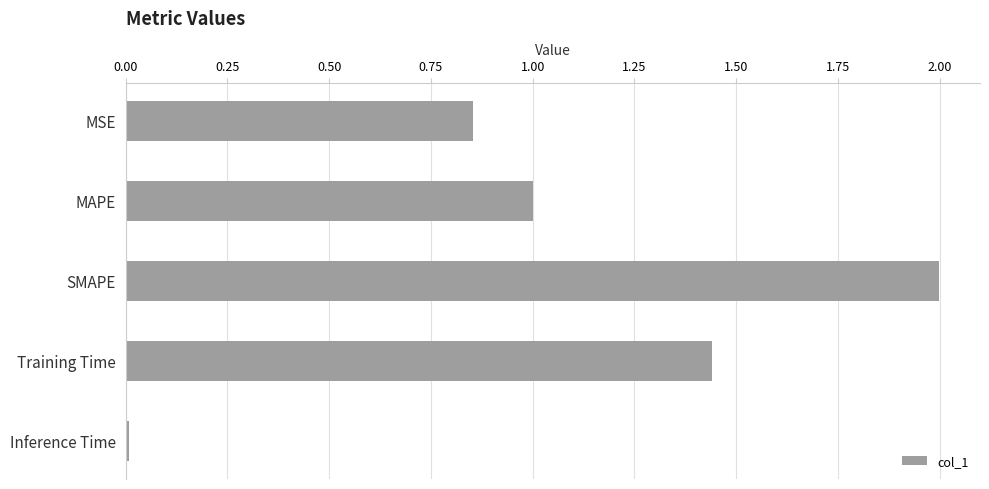

What is the maximum value shown in the chart?

2.0